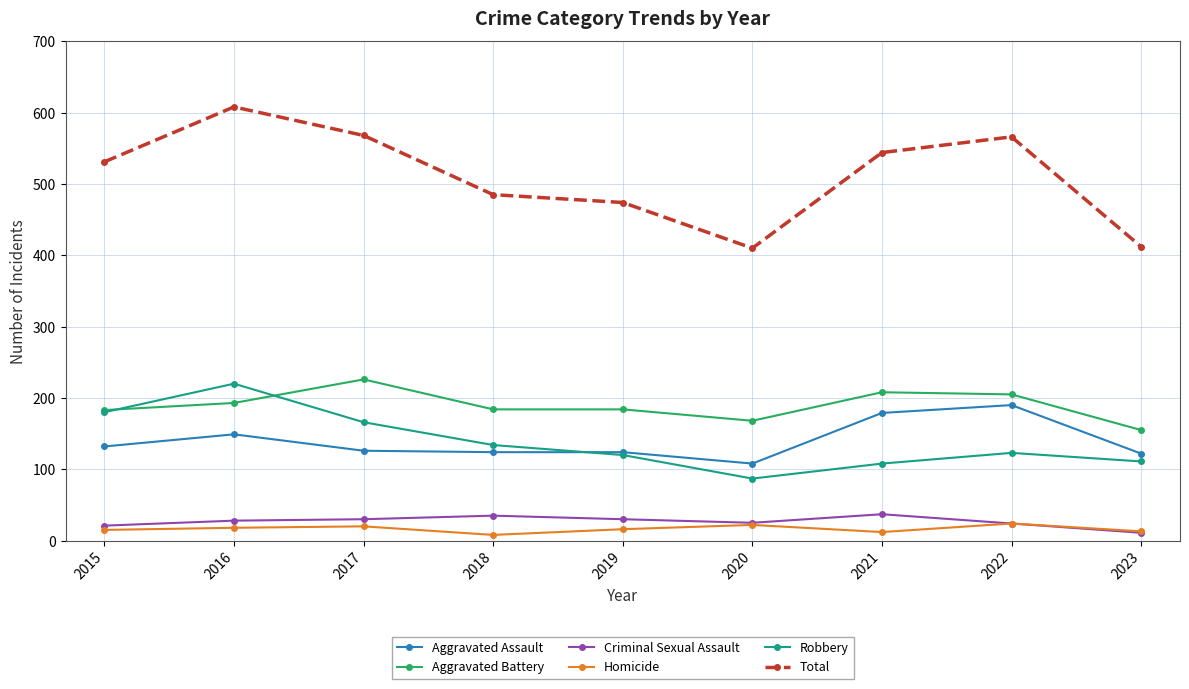

What is the sum of the Criminal Sexual Assault values at 2018 and 2019?

65